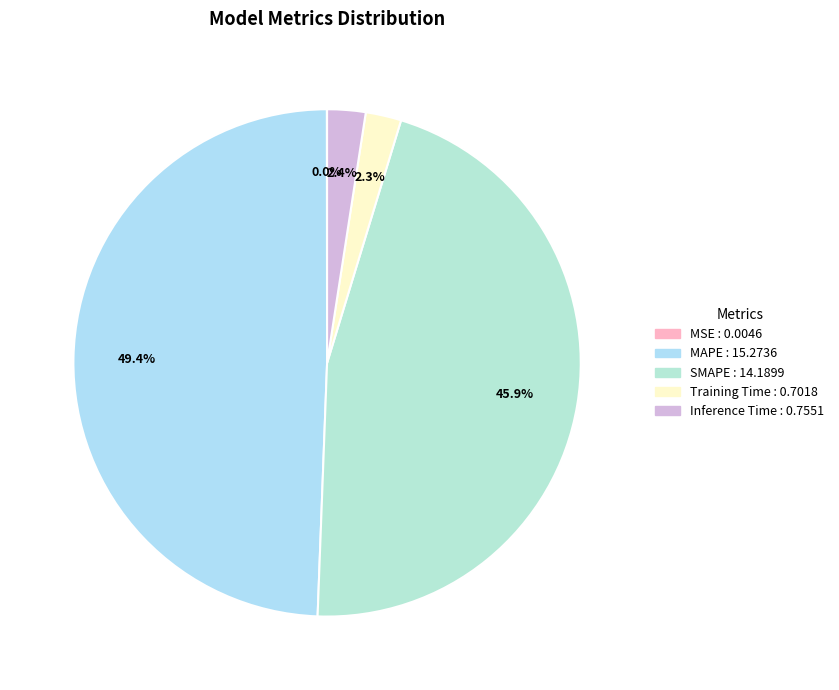

To the nearest percent, what is the average slice percentage?

20%